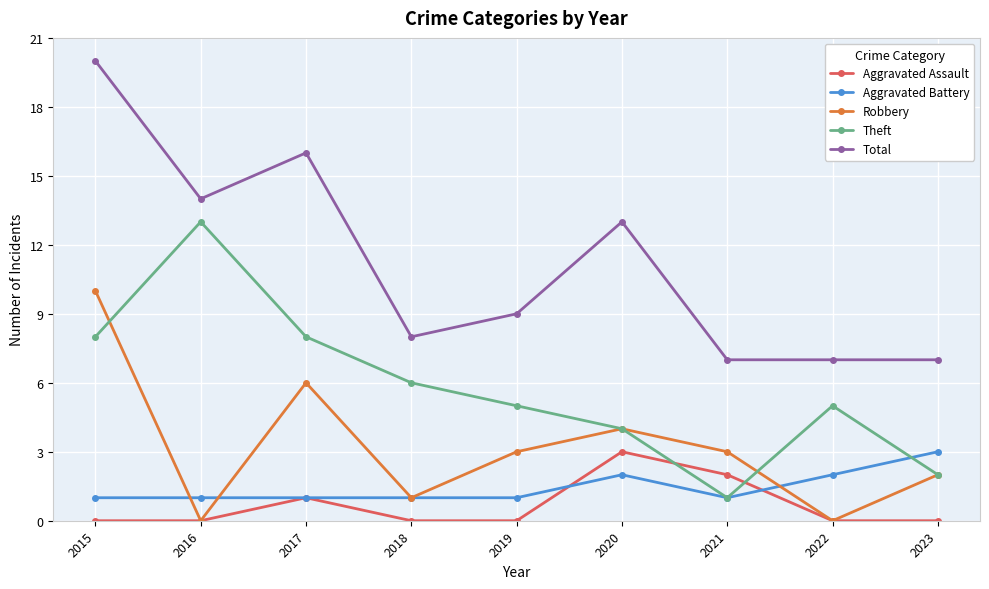

Which series has the largest total across all categories?

Total